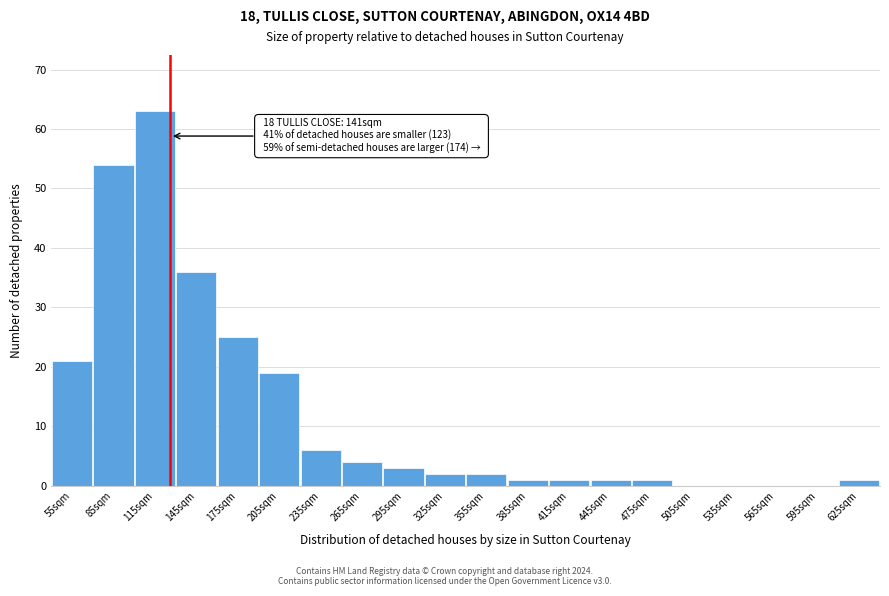

Reading left to right, extract all data points from this chart.

55sqm=21	85sqm=54	115sqm=63	145sqm=36	175sqm=25	205sqm=19	235sqm=6	265sqm=4	295sqm=3	325sqm=2	355sqm=2	385sqm=1	415sqm=1	445sqm=1	475sqm=1	505sqm=0	535sqm=0	565sqm=0	595sqm=0	625sqm=1